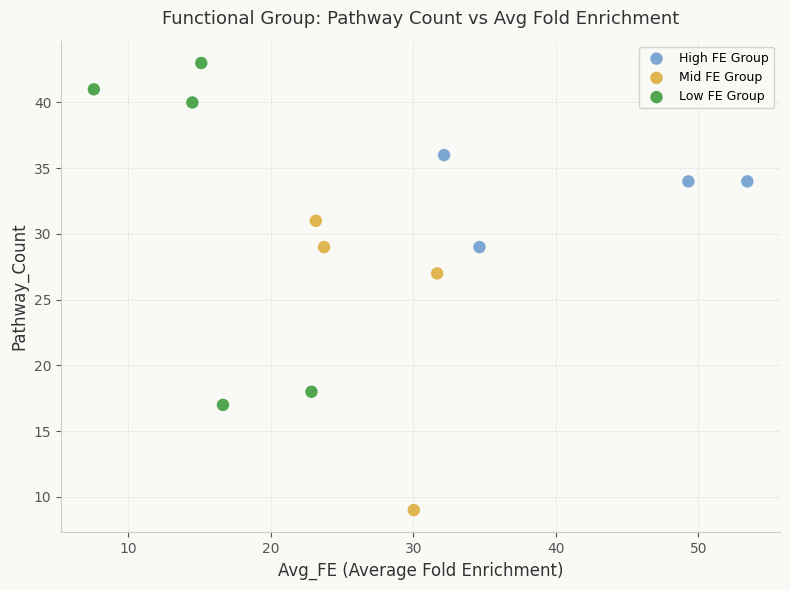

Which series contains the lowest Y value?

Mid FE Group